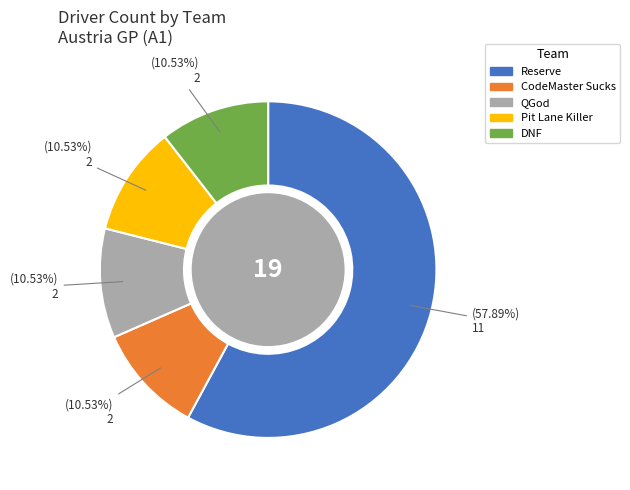

Combined, do QGod and Reserve account for over 50%?

Yes